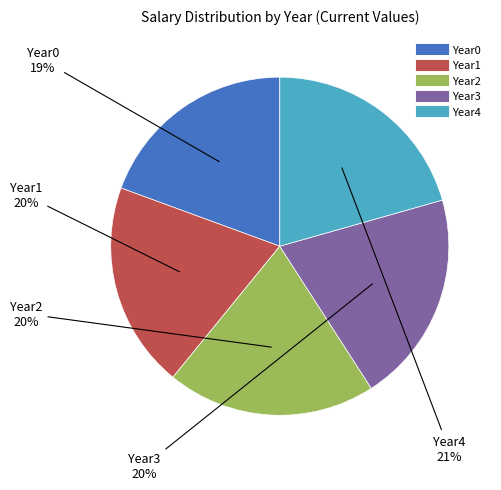

Is it true that Year2 is 12% of the pie?

False